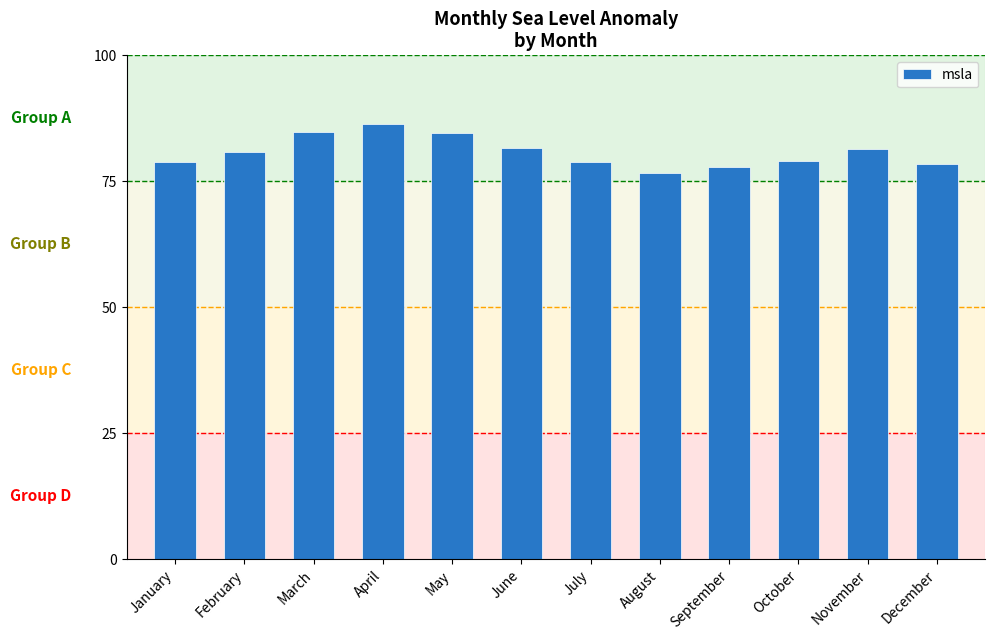

What is the value of the 12th bar from the left?

78.5